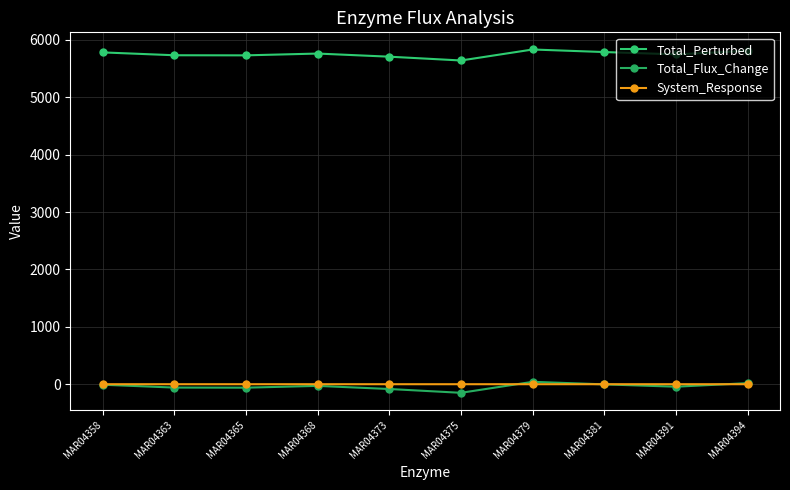

How many lines are shown in the chart?

3